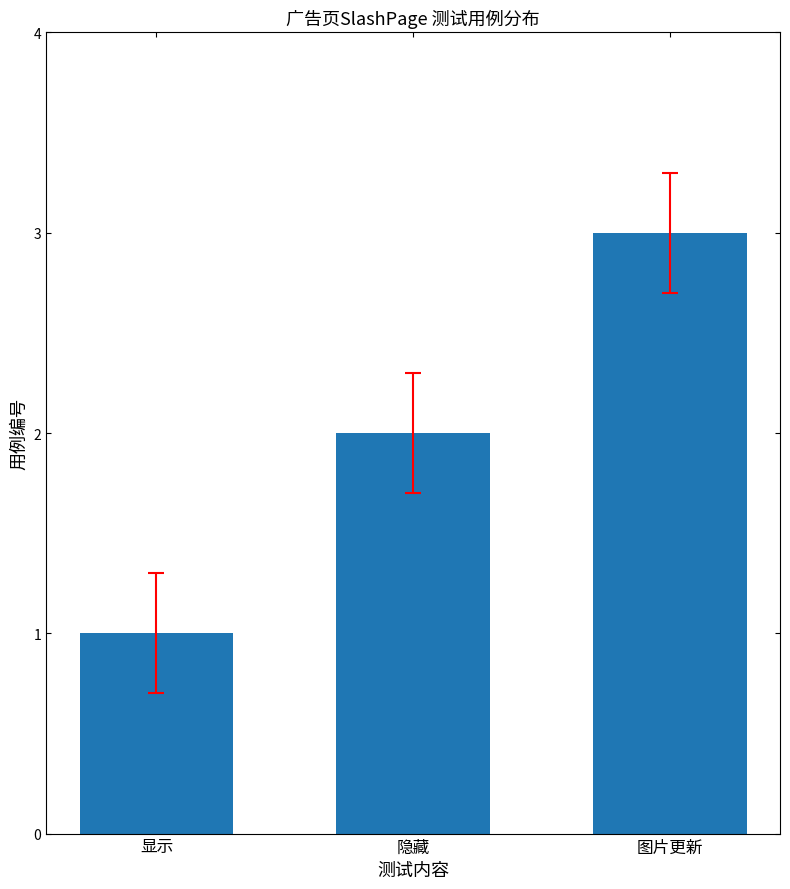

True or false: the data shows 2 at 图片更新.

False